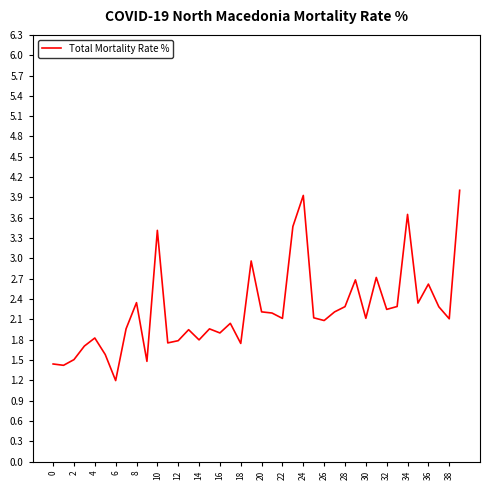

Does the chart have visible grid lines?

No